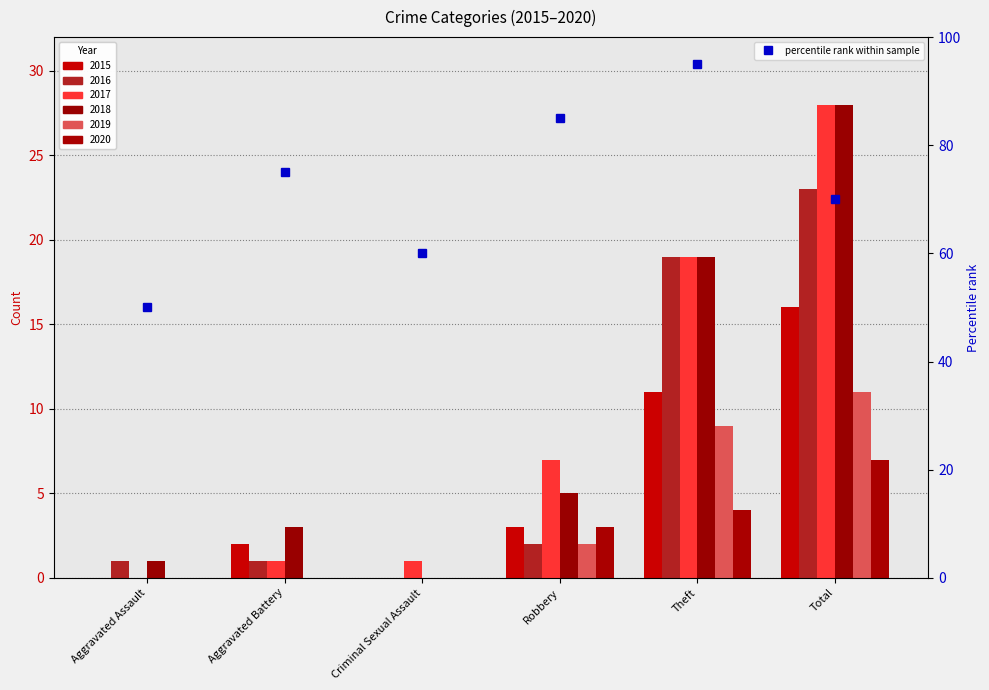

Reading right to left, what are all the values shown in this chart?

2015: Total=16	Theft=11	Robbery=3	Criminal Sexual Assault=0	Aggravated Battery=2	Aggravated Assault=0
2016: Total=23	Theft=19	Robbery=2	Criminal Sexual Assault=0	Aggravated Battery=1	Aggravated Assault=1
2017: Total=28	Theft=19	Robbery=7	Criminal Sexual Assault=1	Aggravated Battery=1	Aggravated Assault=0
2018: Total=28	Theft=19	Robbery=5	Criminal Sexual Assault=0	Aggravated Battery=3	Aggravated Assault=1
2019: Total=11	Theft=9	Robbery=2	Criminal Sexual Assault=0	Aggravated Battery=0	Aggravated Assault=0
2020: Total=7	Theft=4	Robbery=3	Criminal Sexual Assault=0	Aggravated Battery=0	Aggravated Assault=0